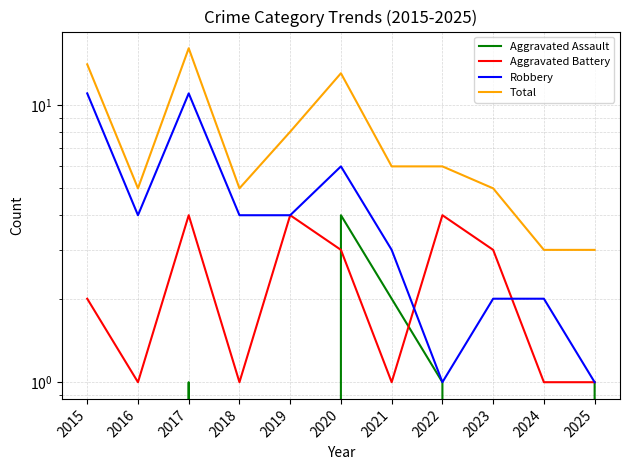

Which category has the highest value in the Aggravated Assault series?

2020